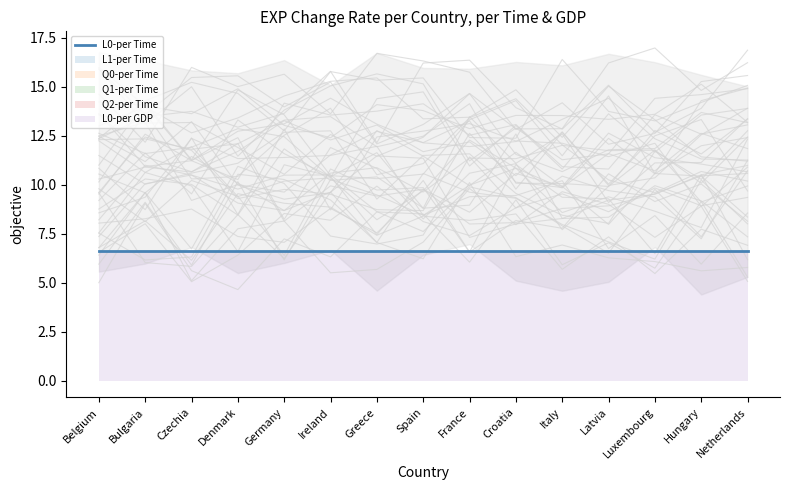

What is the sum of the L0-per GDP values at Bulgaria and Belgium?

13.2